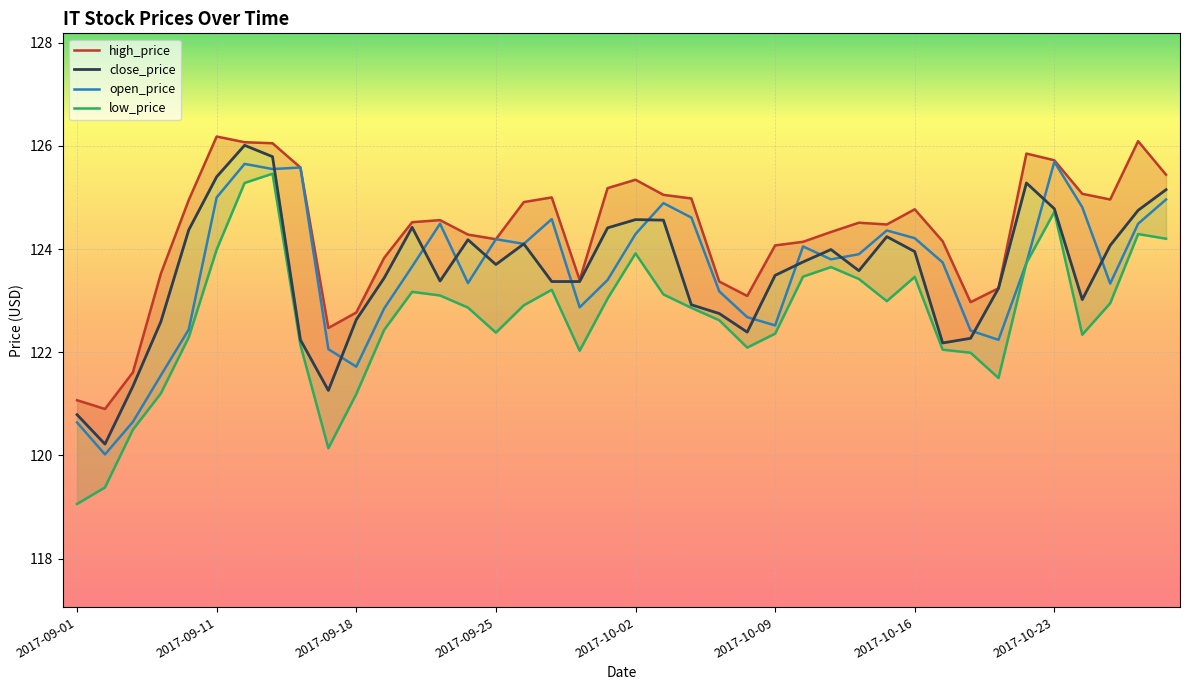

What is the maximum value for close_price?

126.0